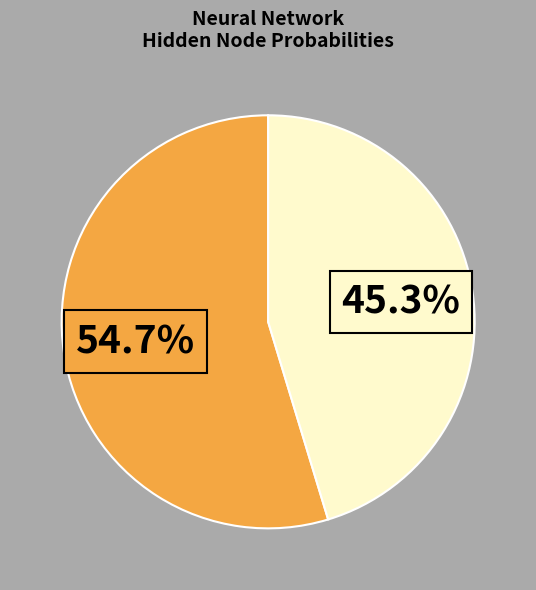

Is there any slice that represents more than half of the pie?

Yes